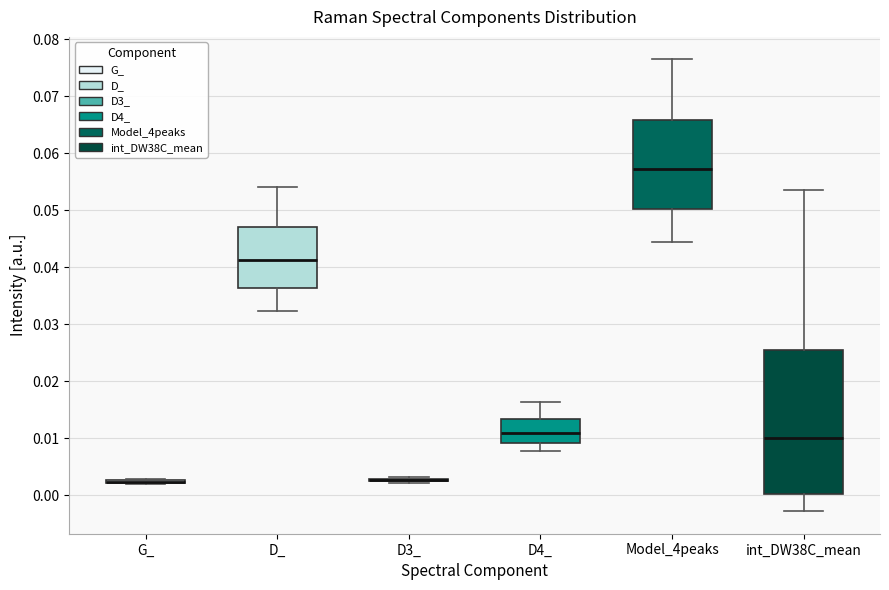

Reading left to right, read every box against the y-axis: the position of its median line, the range the box covers, and the ends of its whiskers. The values are not printed on the chart, so give them approximately, as read against the axis.

G_: box collapsed to a line at 0.002, whiskers 0.002 to 0.003
D_: median 0.041, box 0.036 to 0.047, whiskers 0.032 to 0.054
D3_: box collapsed to a line at 0.003, whiskers 0.002 to 0.003
D4_: median 0.011, box 0.009 to 0.013, whiskers 0.008 to 0.016
Model_4peaks: median 0.057, box 0.050 to 0.066, whiskers 0.044 to 0.076
int_DW38C_mean: median 0.010, box 0.000 to 0.025, whiskers -0.003 to 0.054